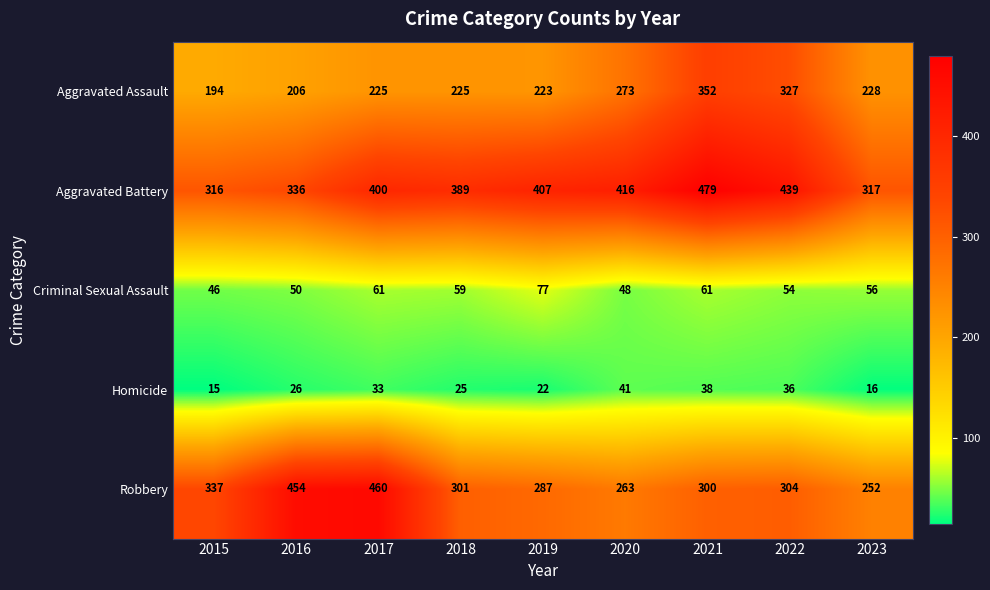

What value does the Criminal Sexual Assault series have at 2023, to the nearest 5?

55